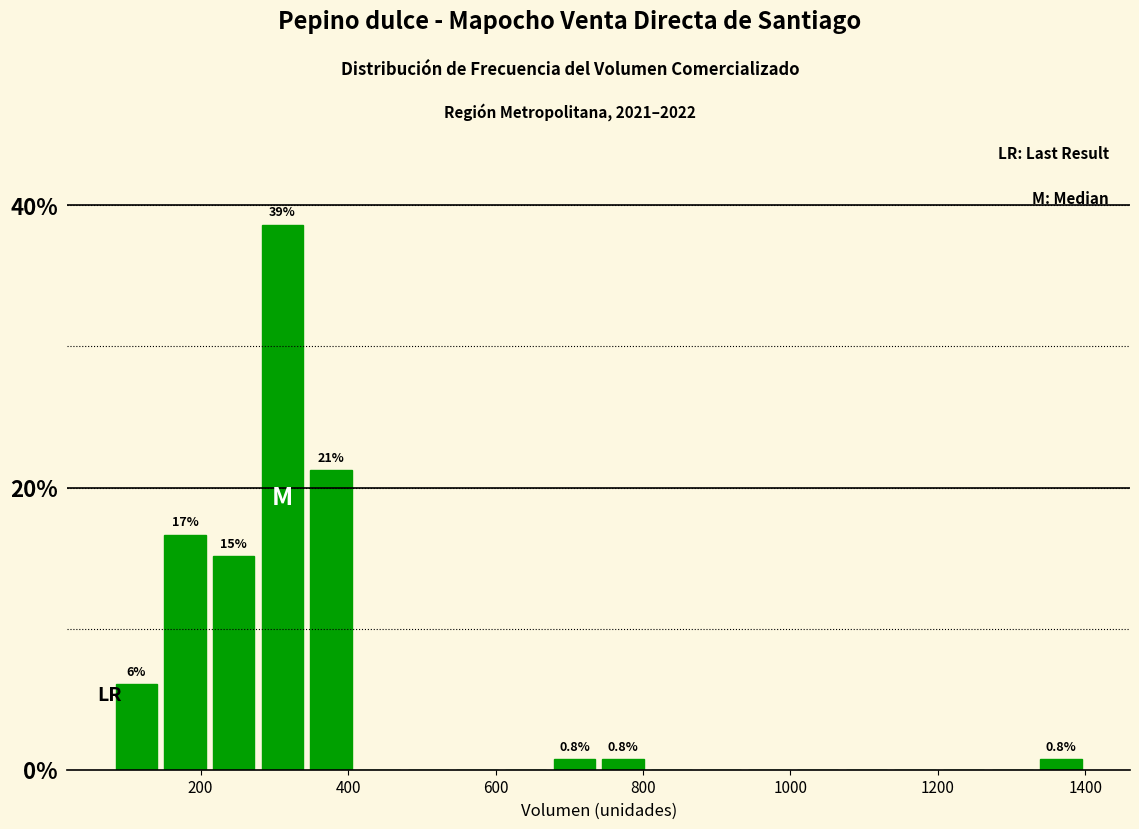

Around what value on the x-axis is the tallest bar? Give the approximate position of its centre, as read against the axis.

320